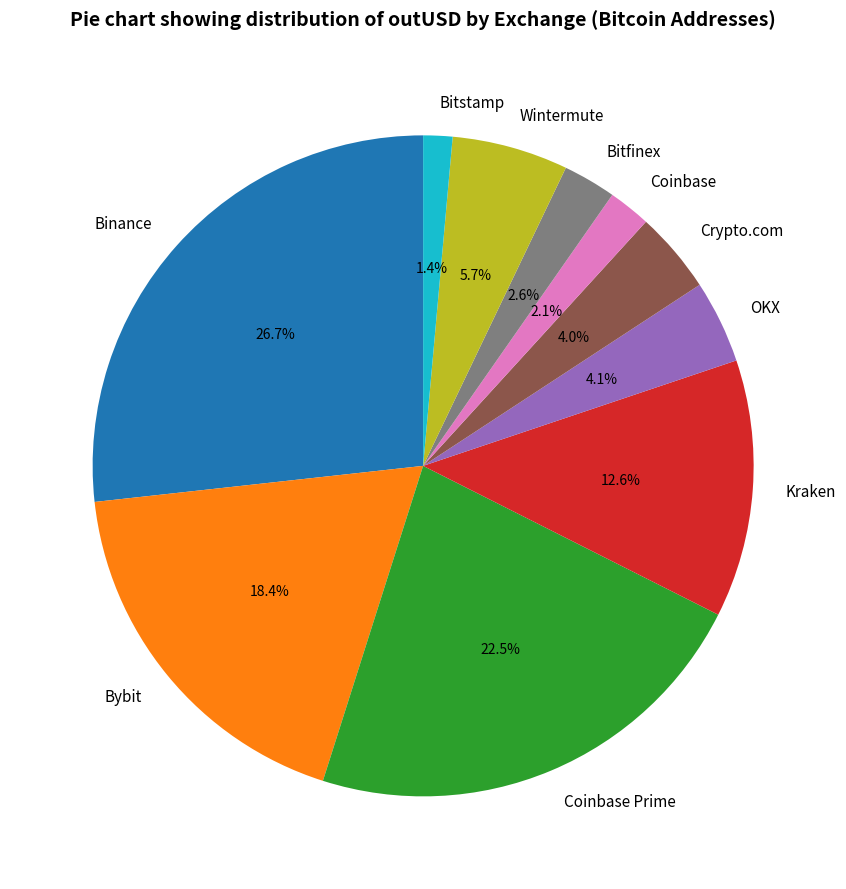

Which slice is the smallest?

Bitstamp